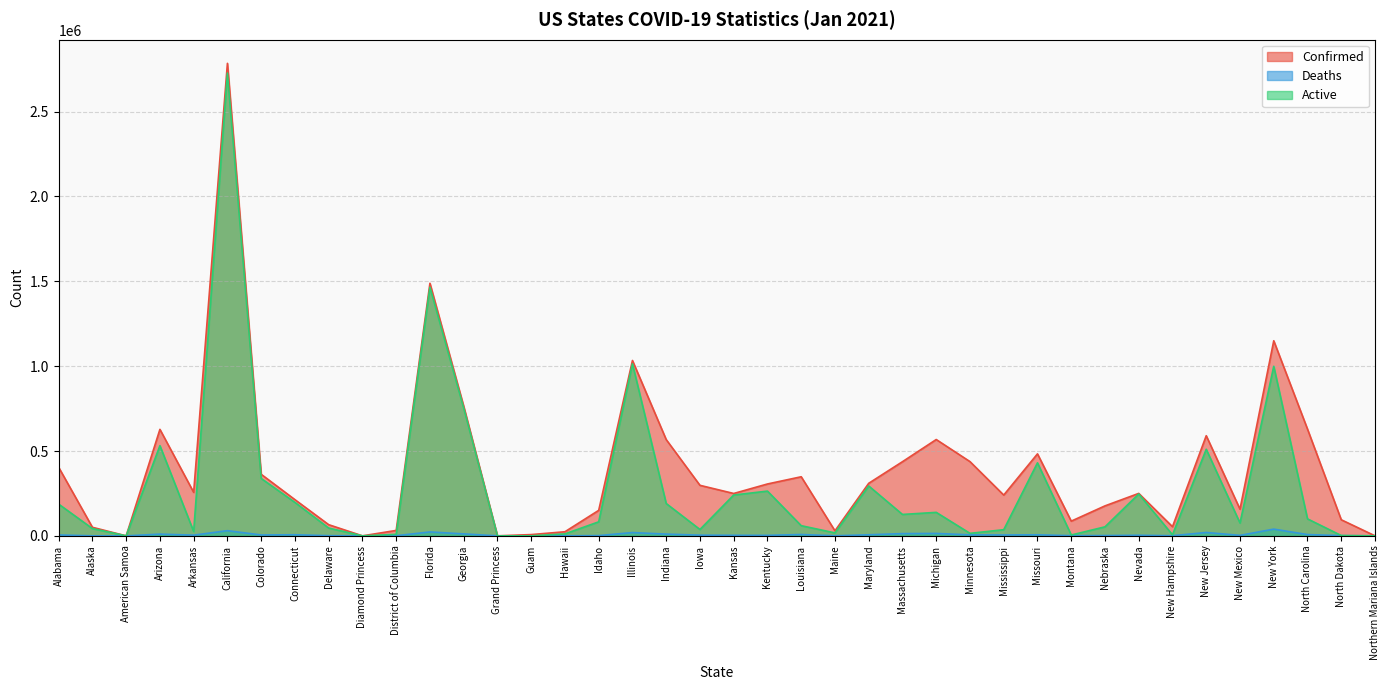

At how many categories does at least one series exceed 1012631?

4